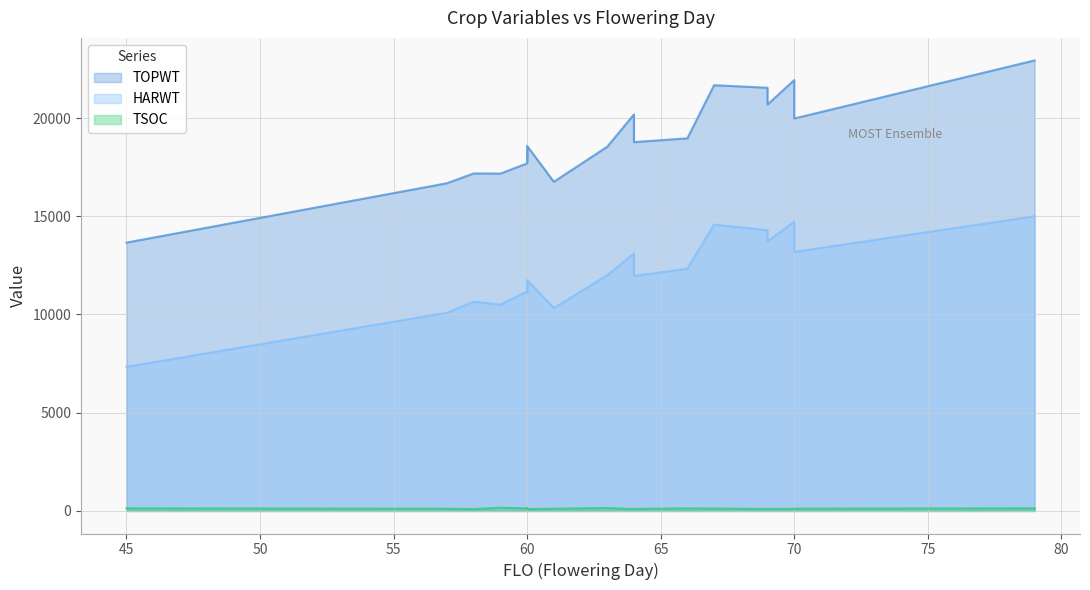

What is the difference between the maximum and second lowest values in the TSOC series?

71